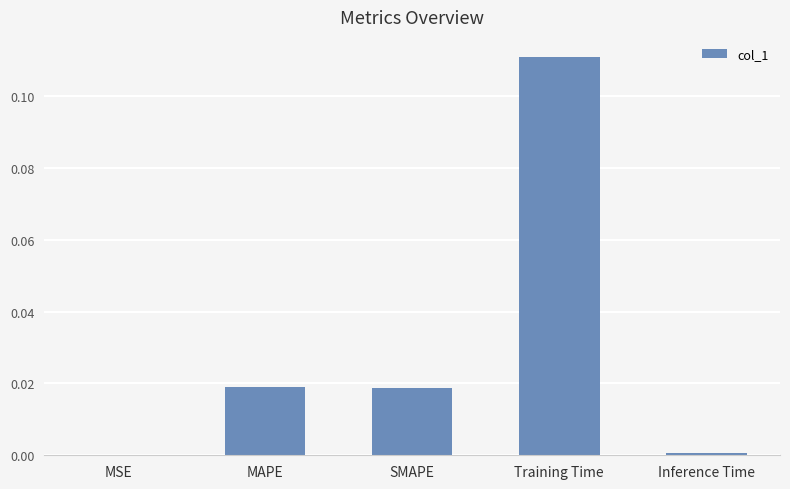

Between SMAPE and Inference Time, which is larger?

SMAPE